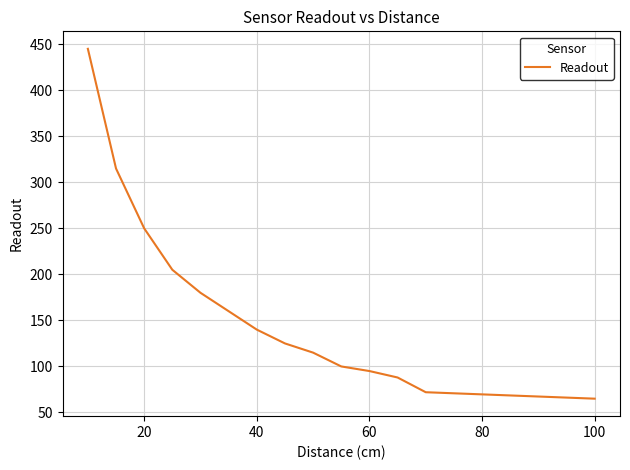

Does the chart have visible grid lines?

Yes